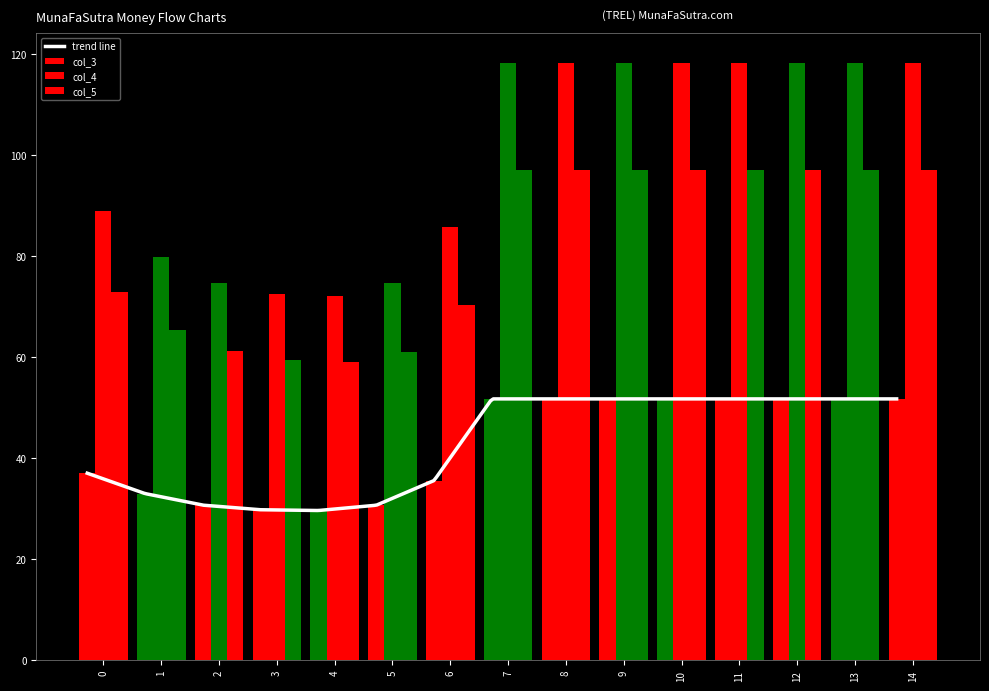

The col_5 series shows 135.7 at 11. True or false?

False